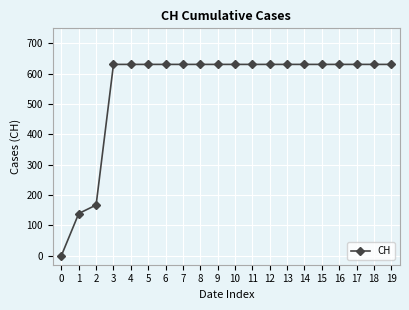

True or false: the data shows 919 at 11.

False